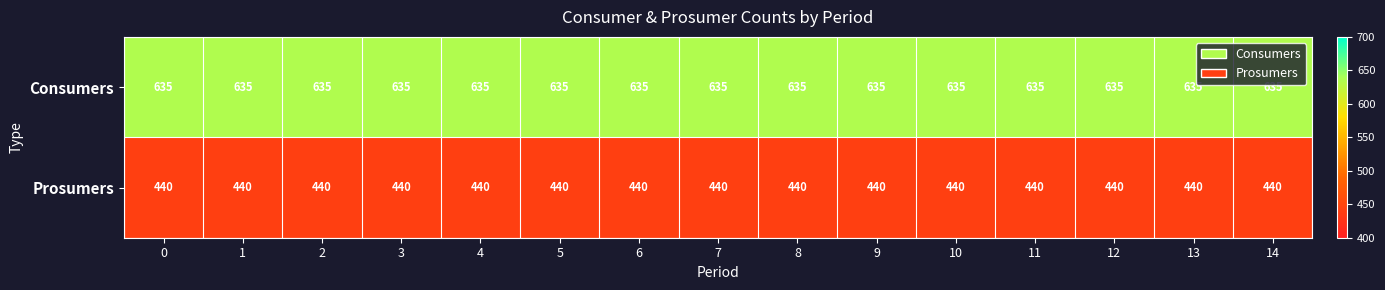

What is the sum of all Prosumers values?

6600